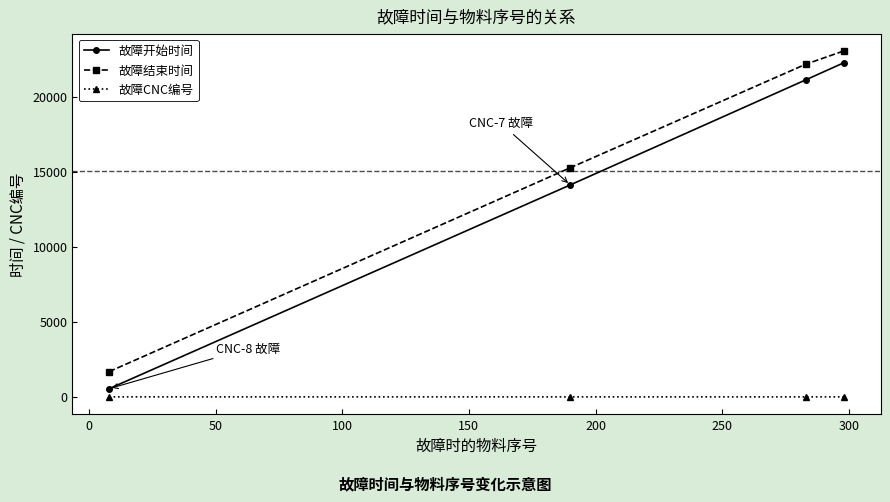

What is the minimum value for 故障CNC编号?

7